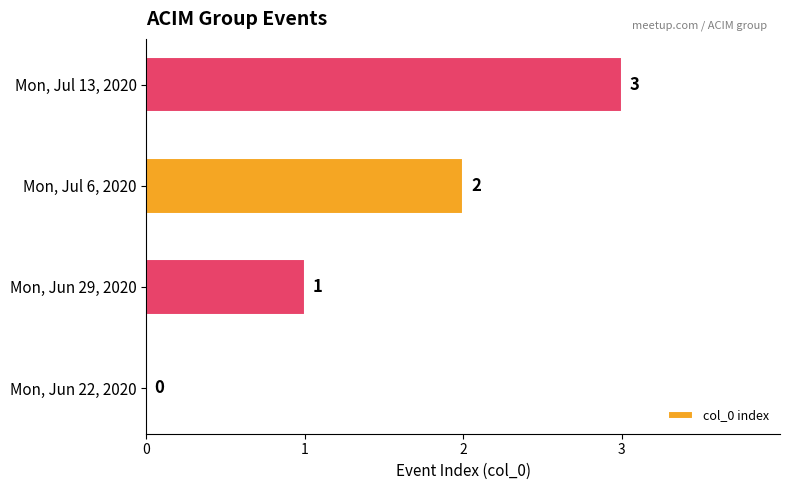

Are the bars horizontal?

Yes